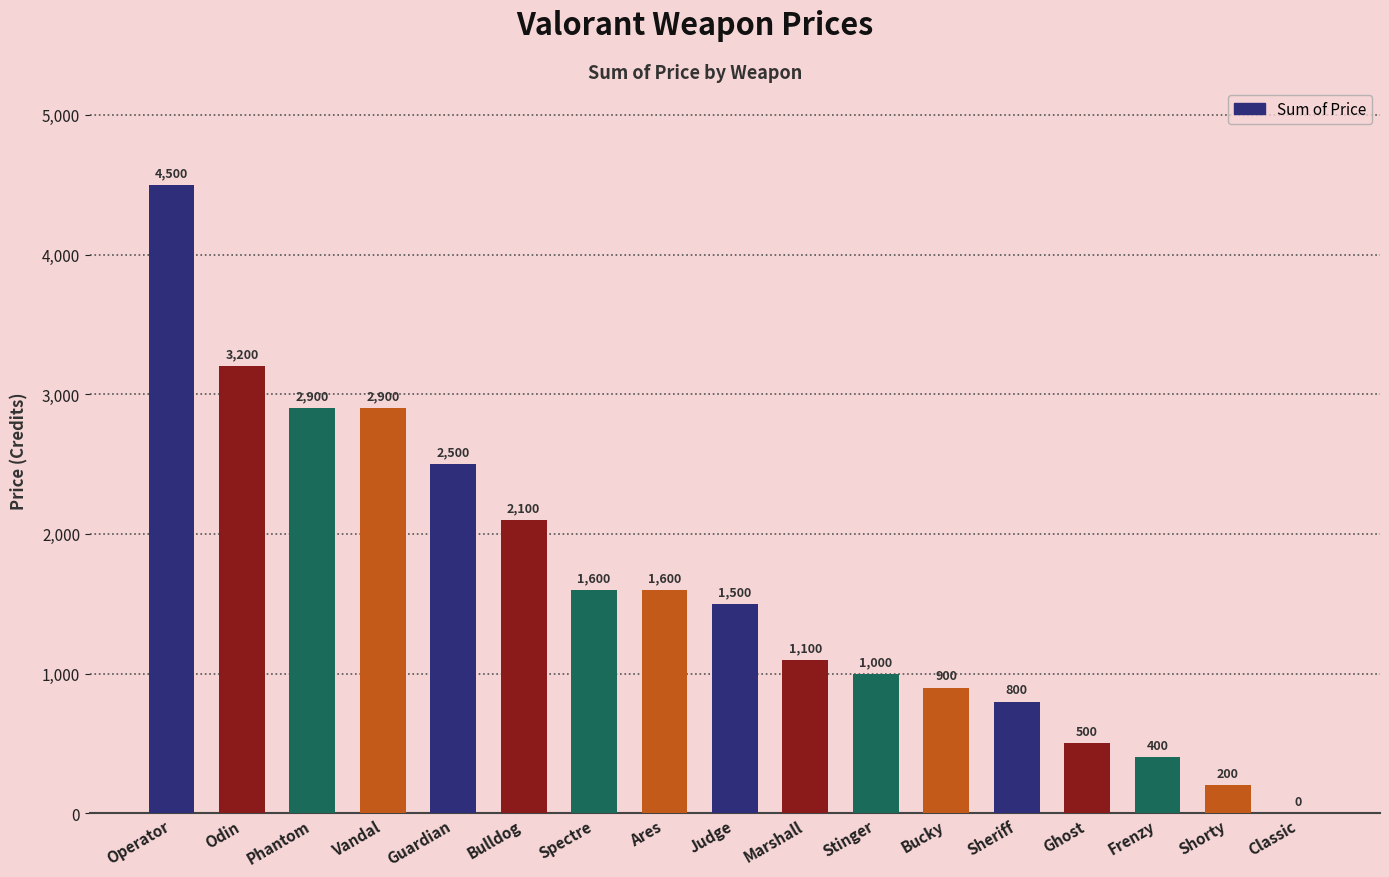

How many values are above zero?

16